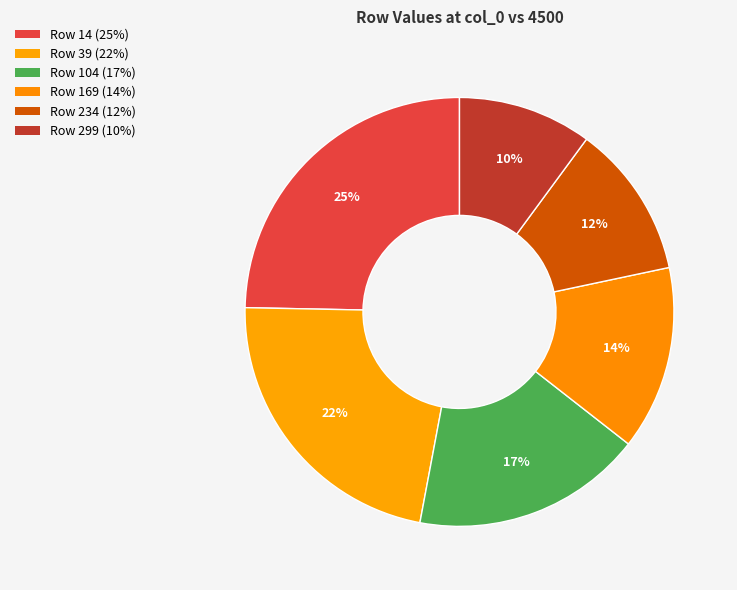

Count the number of slices in the pie.

6